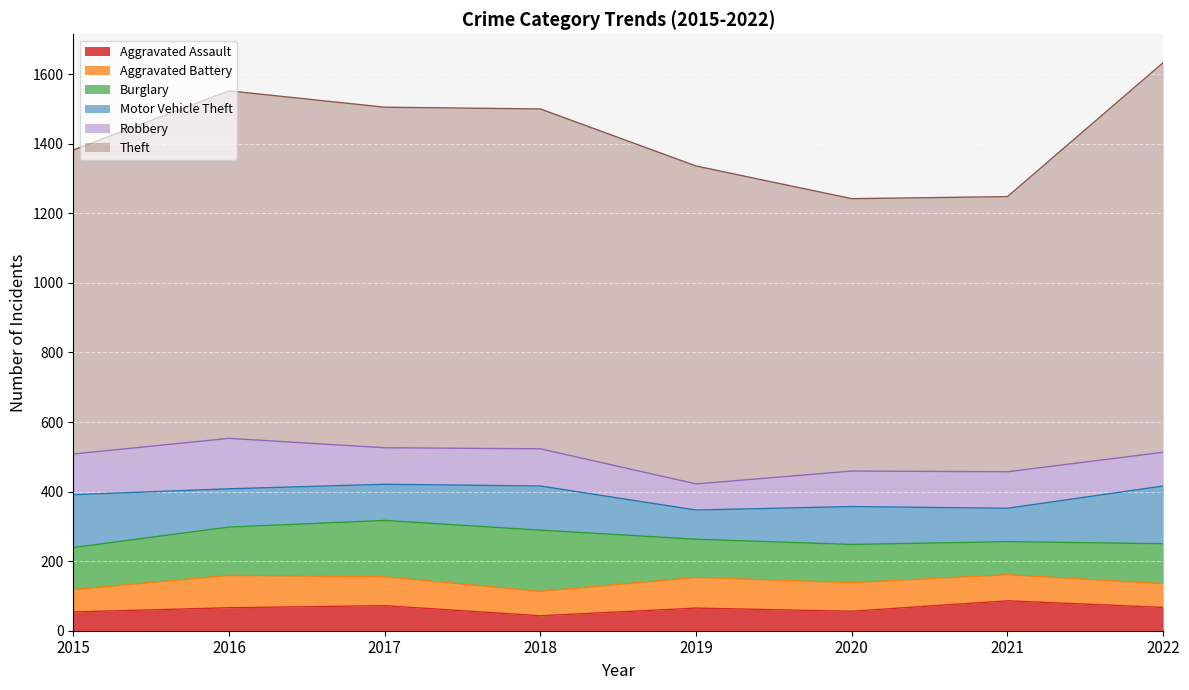

What is the sum of the Robbery values at 2020 and 2018?

209